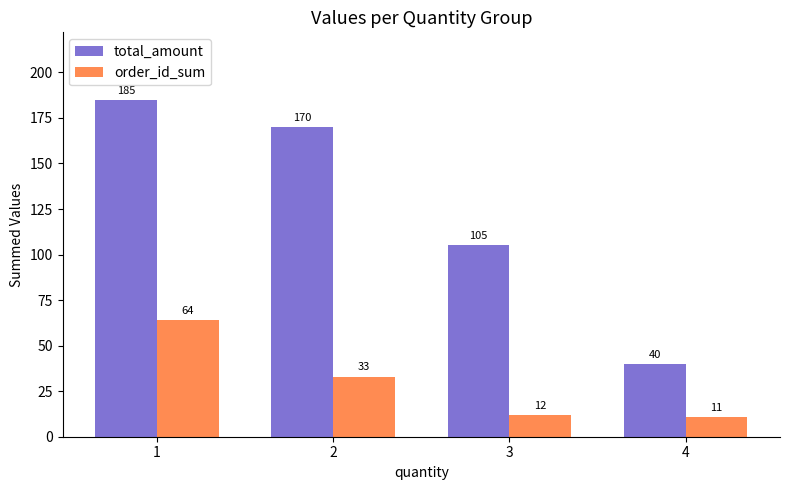

Read the order_id_sum value at 2.

33